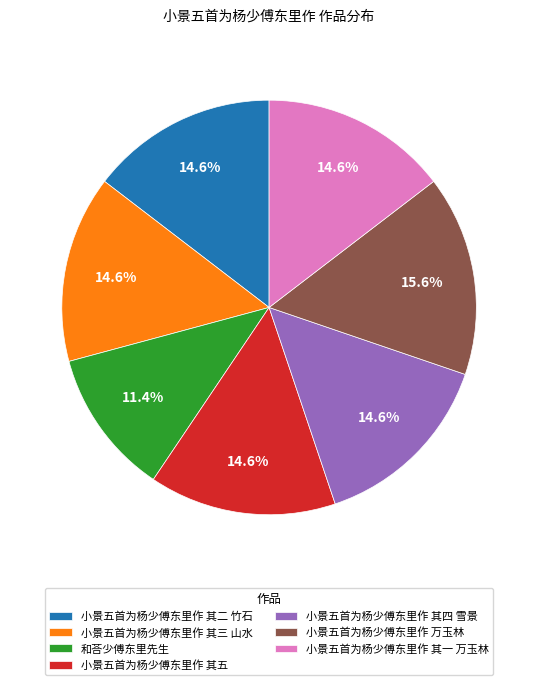

To the nearest percent, what portion does 小景五首为杨少傅东里作 其二 竹石 represent?

15%